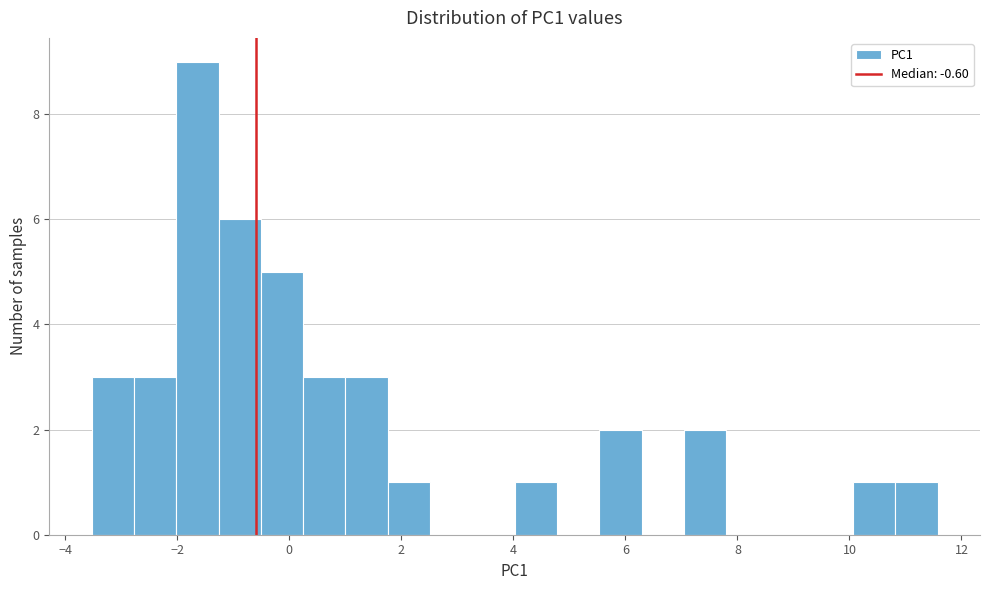

Around what value on the x-axis is the tallest bar? Give the approximate position of its centre, as read against the axis.

-1.6